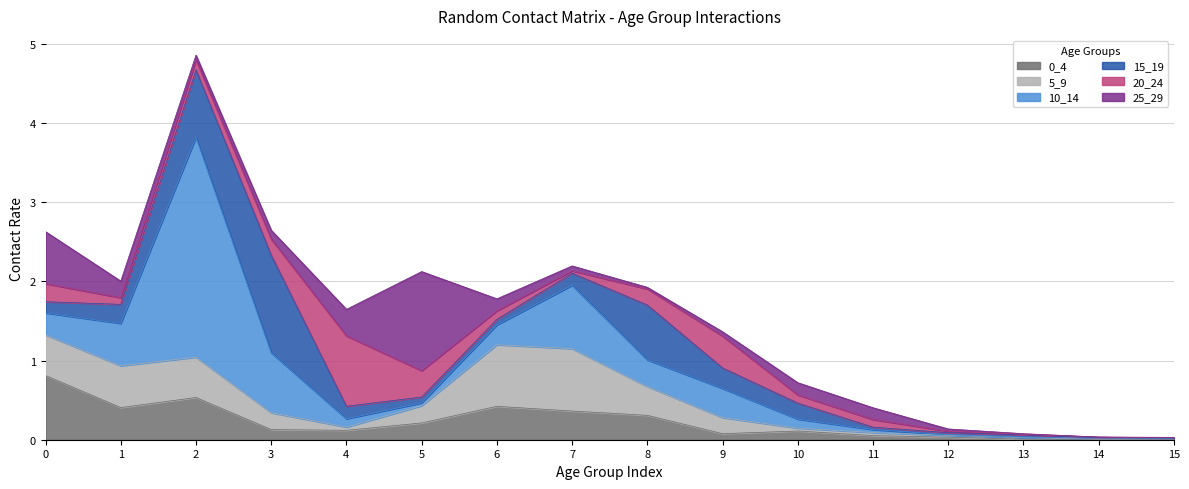

How many intersections are there between 10_14 and 20_24?

6